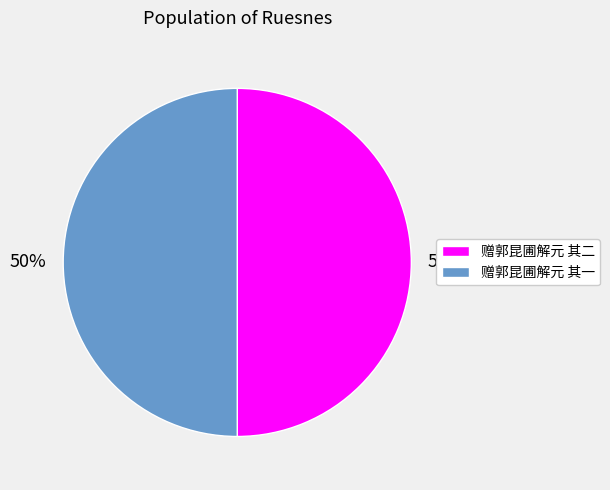

The 赠郭昆圃解元 其二 slice represents 50% of the pie. True or false?

True